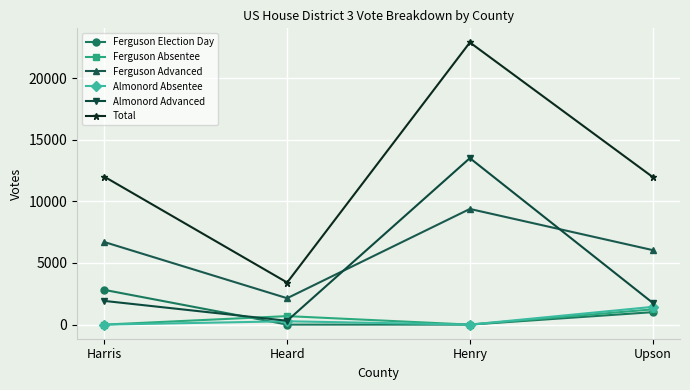

At how many categories does at least one series exceed 14197?

1